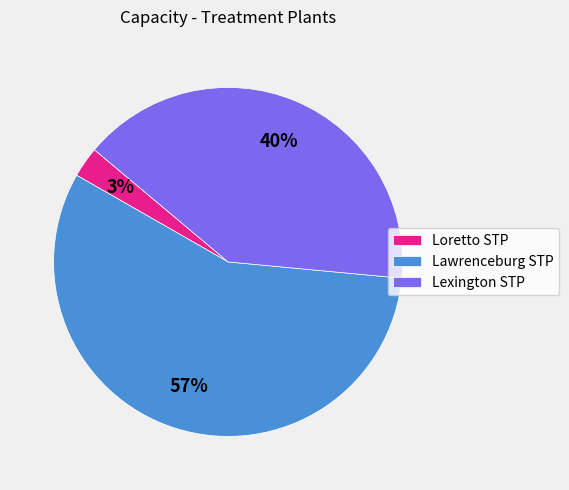

Does Lawrenceburg STP represent more than half of the total?

Yes